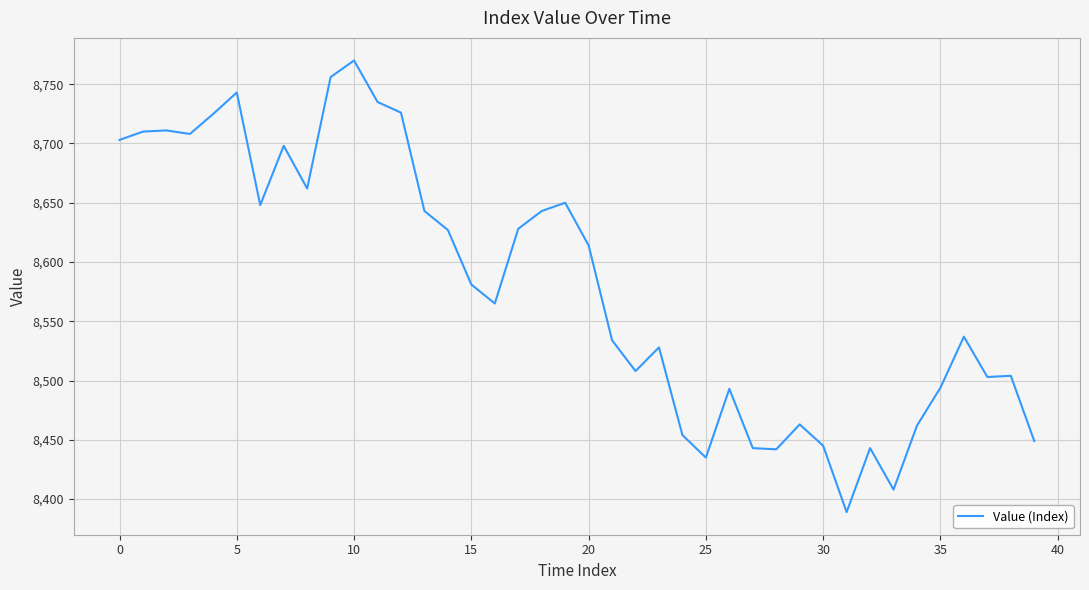

What is the minimum value shown in the chart?

8389